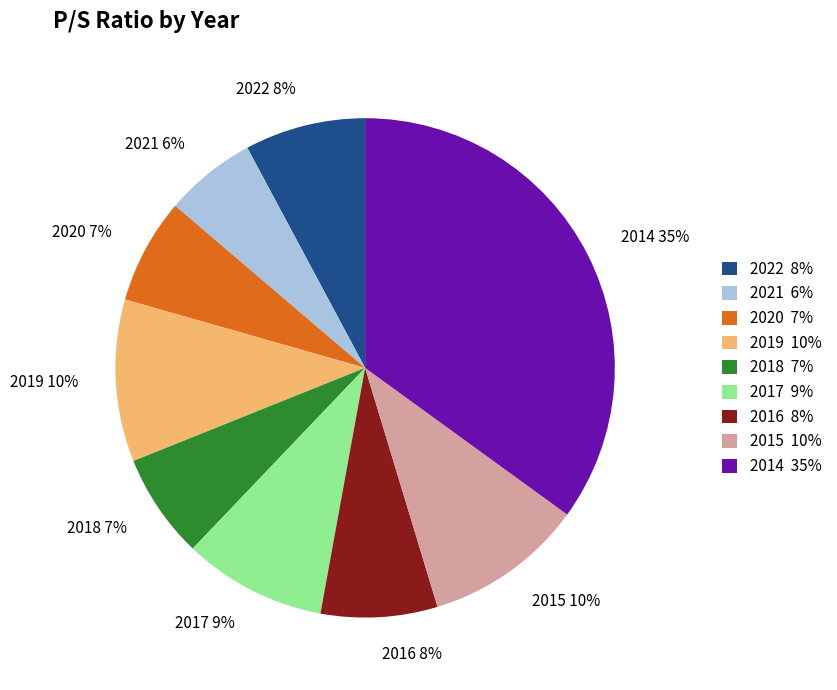

Between 2019 and 2021, which is larger?

2019